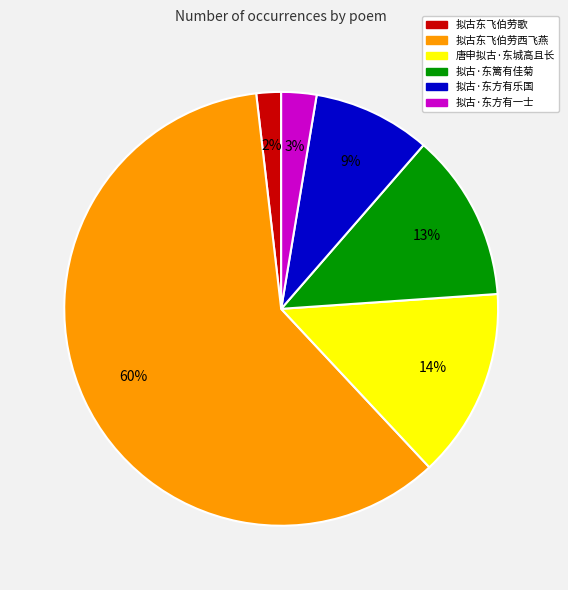

Which category has the biggest portion of the pie?

拟古东飞伯劳西飞燕